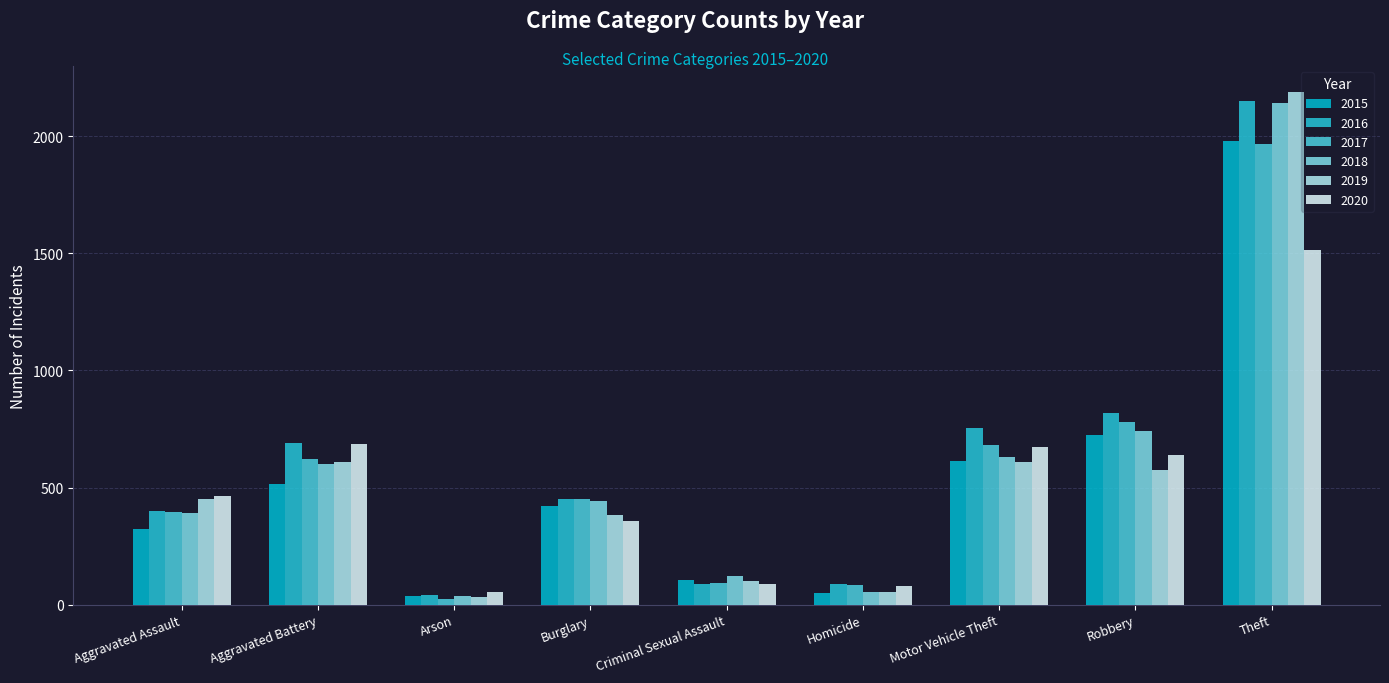

The 2019 series shows 608 at Aggravated Battery. True or false?

True